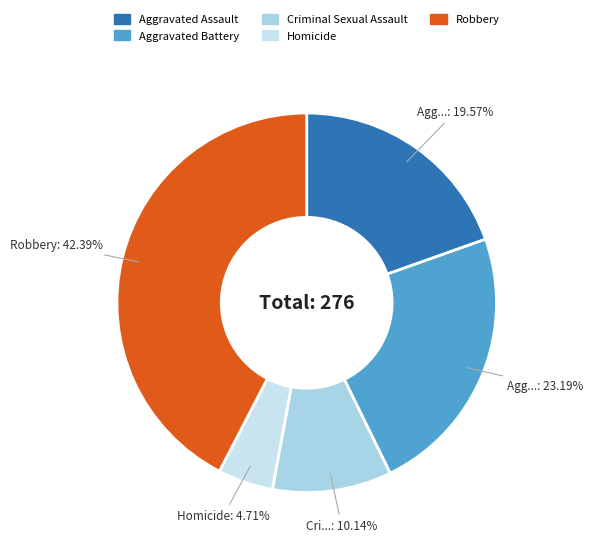

The Aggravated Assault slice represents 25% of the pie. True or false?

False